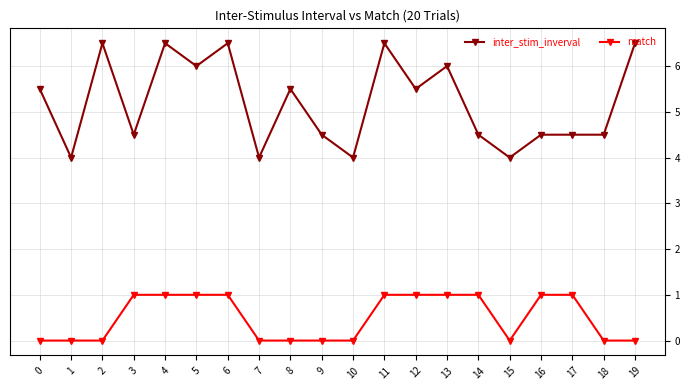

How many lines are shown in the chart?

2